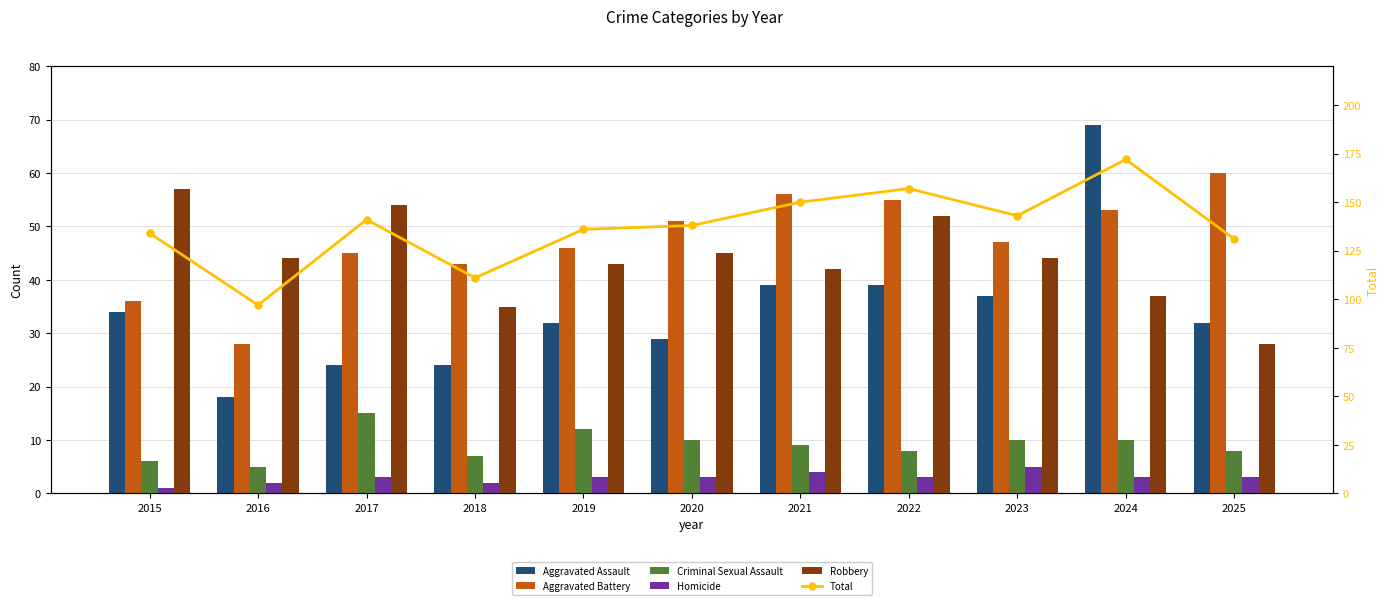

Which has a higher value, 2021 or 2024?

2024